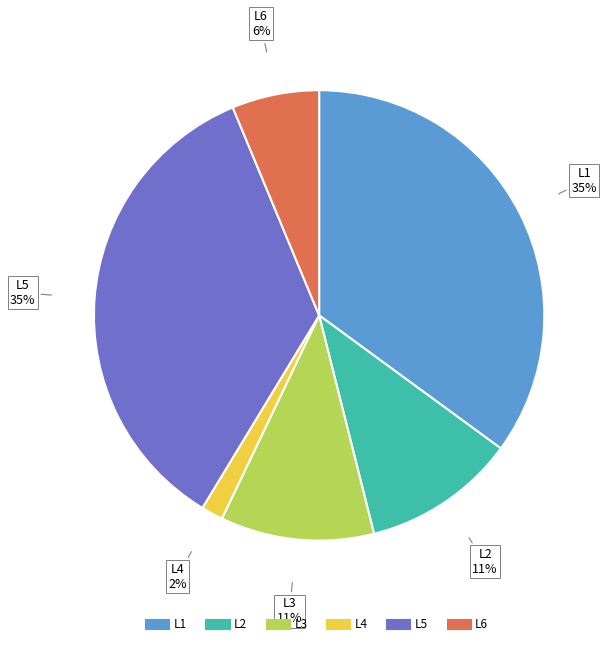

Is there any slice that represents more than half of the pie?

No